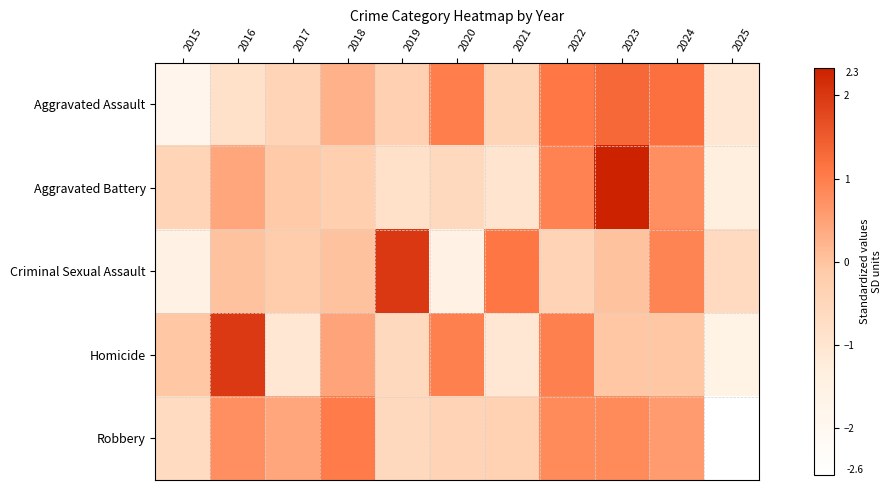

Which series has the widest spread of values?

Aggravated Battery